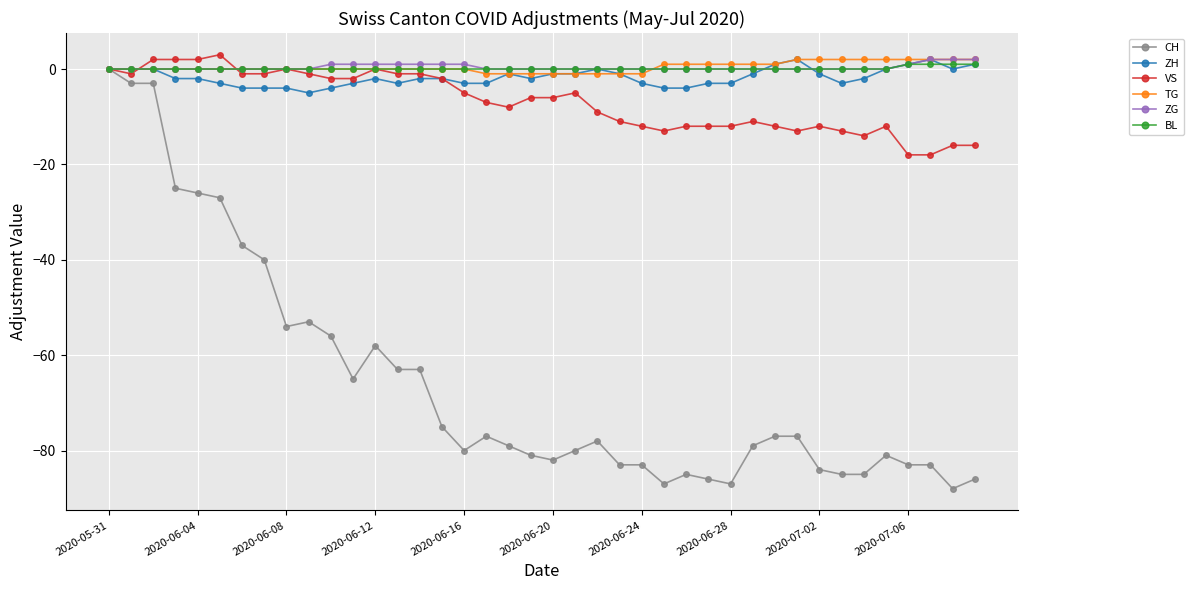

What is the value of the TG point at the 37th from the left?

2